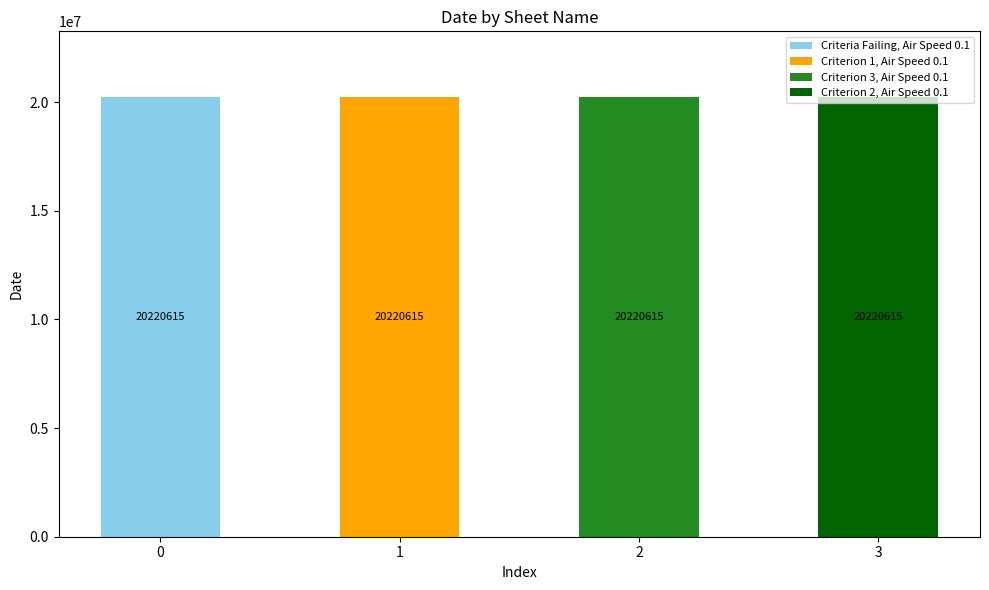

The value of Criteria Failing, Air Speed 0.1 at 3 is 10267665. True or false?

False